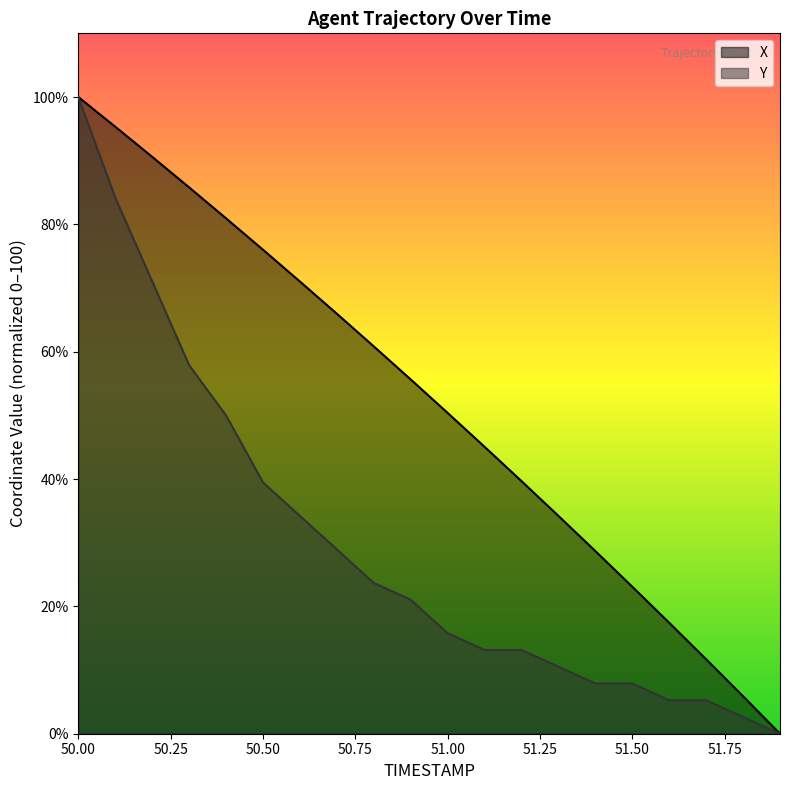

Reading right to left, extract all data points from this chart.

X: 51.9=0.0	51.8=5.9	51.7=11.7	51.6=17.4	51.5=23.1	51.4=28.7	51.3=34.2	51.2=39.7	51.1=45.1	51.0=50.4	50.9=55.6	50.8=60.8	50.7=66.0	50.6=71.0	50.5=76.0	50.4=80.9	50.3=85.8	50.2=90.6	50.1=95.3	50.0=100.0
Y: 51.9=0.0	51.8=2.6	51.7=5.3	51.6=5.3	51.5=7.9	51.4=7.9	51.3=10.5	51.2=13.2	51.1=13.2	51.0=15.8	50.9=21.1	50.8=23.7	50.7=28.9	50.6=34.2	50.5=39.5	50.4=50.0	50.3=57.9	50.2=71.1	50.1=84.2	50.0=100.0